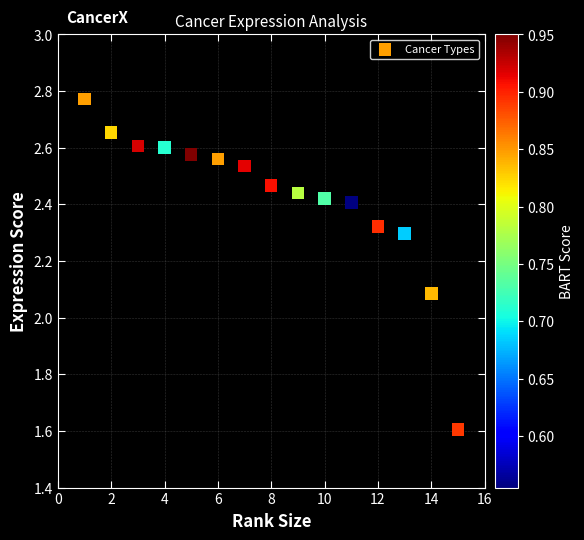

What Y value in the scatter plot is closest to 2?

2.1